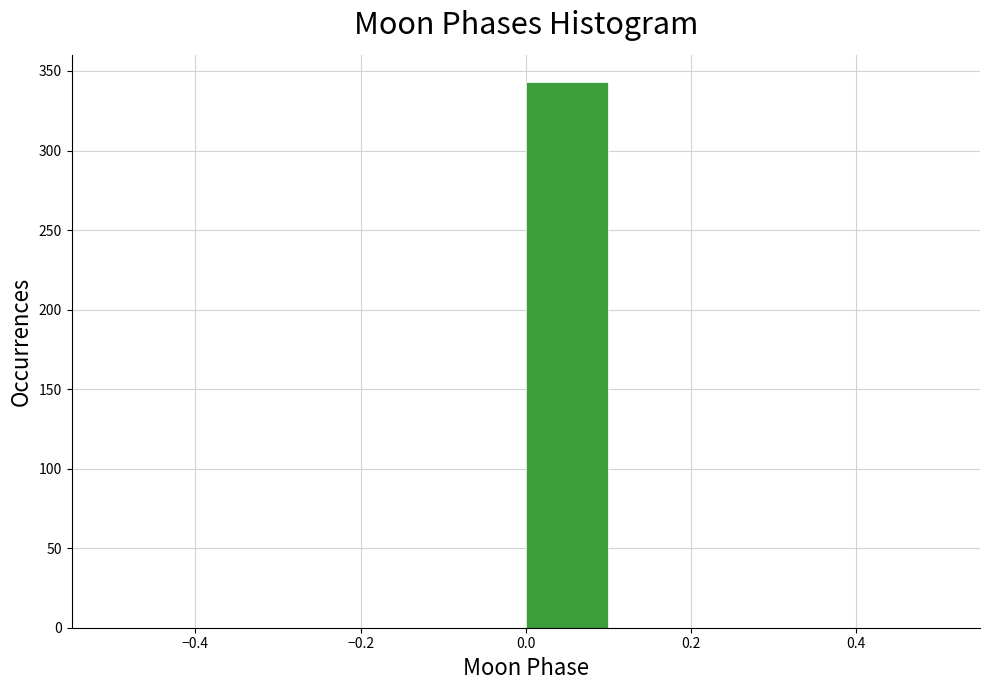

Over which range of the x-axis is the bar tallest?

0.0 to 0.1